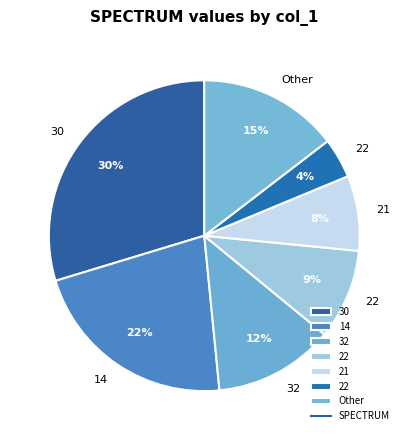

How many slices are in this pie chart?

7